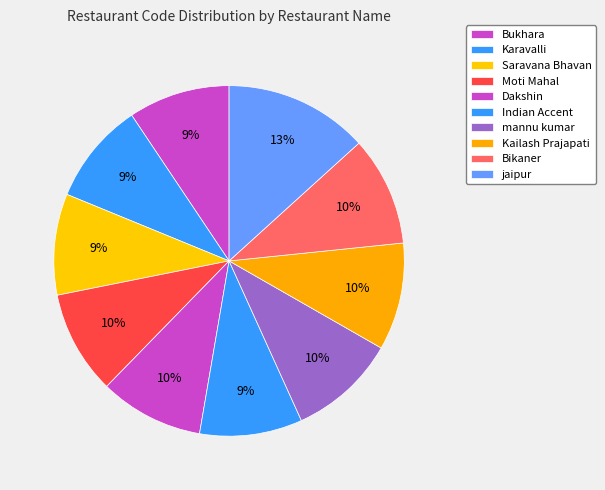

Is there a majority slice in this chart?

No